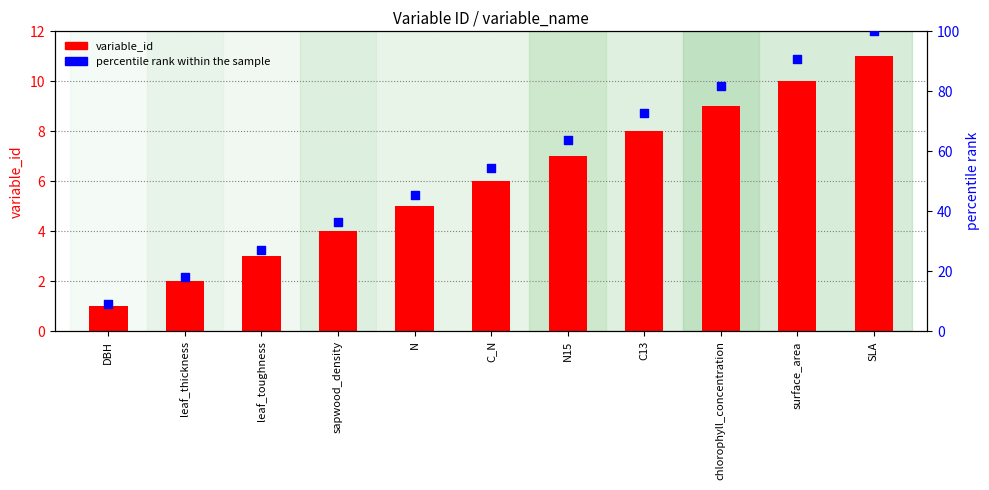

What are all the series names shown in the legend?

variable_id, percentile rank within the sample